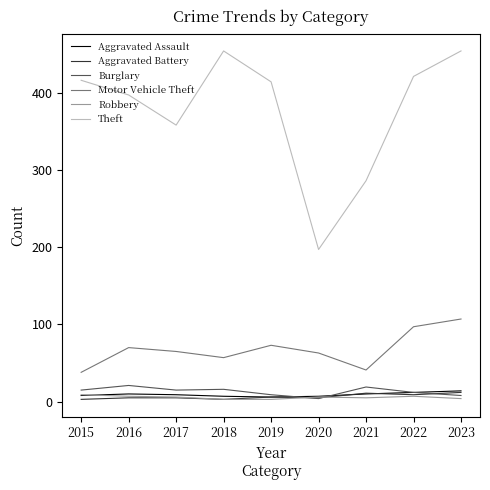

Between 2015 and 2020, which series saw the biggest shift?

Theft